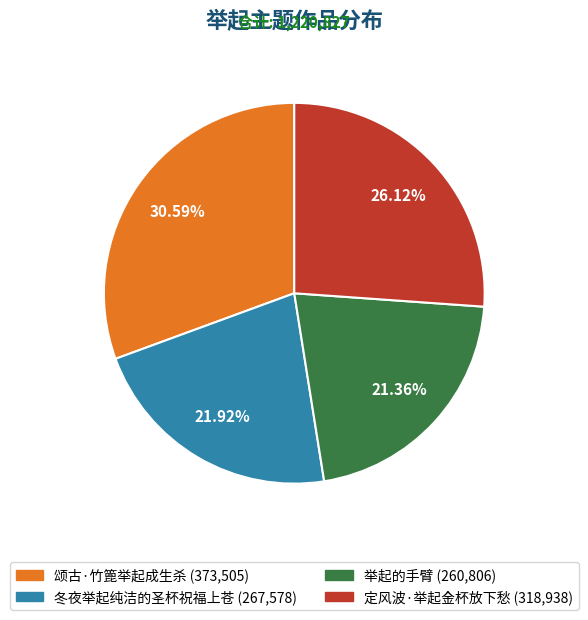

Rank the categories by value from lowest to highest.

举起的手臂, 冬夜举起纯洁的圣杯祝福上苍, 定风波·举起金杯放下愁, 颂古·竹篦举起成生杀